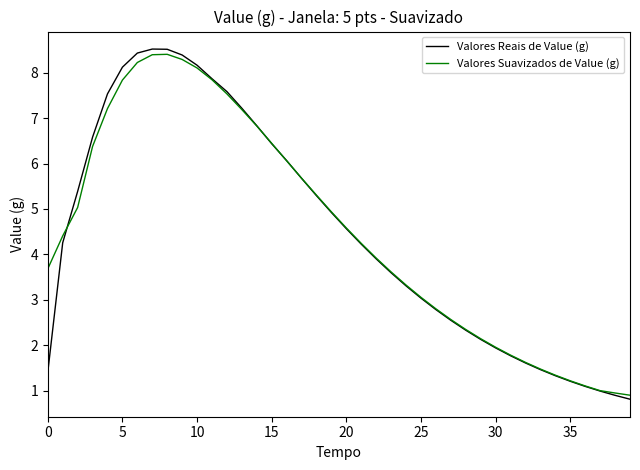

What is the highest value of the Valores Reais de Value (g) series?

8.5